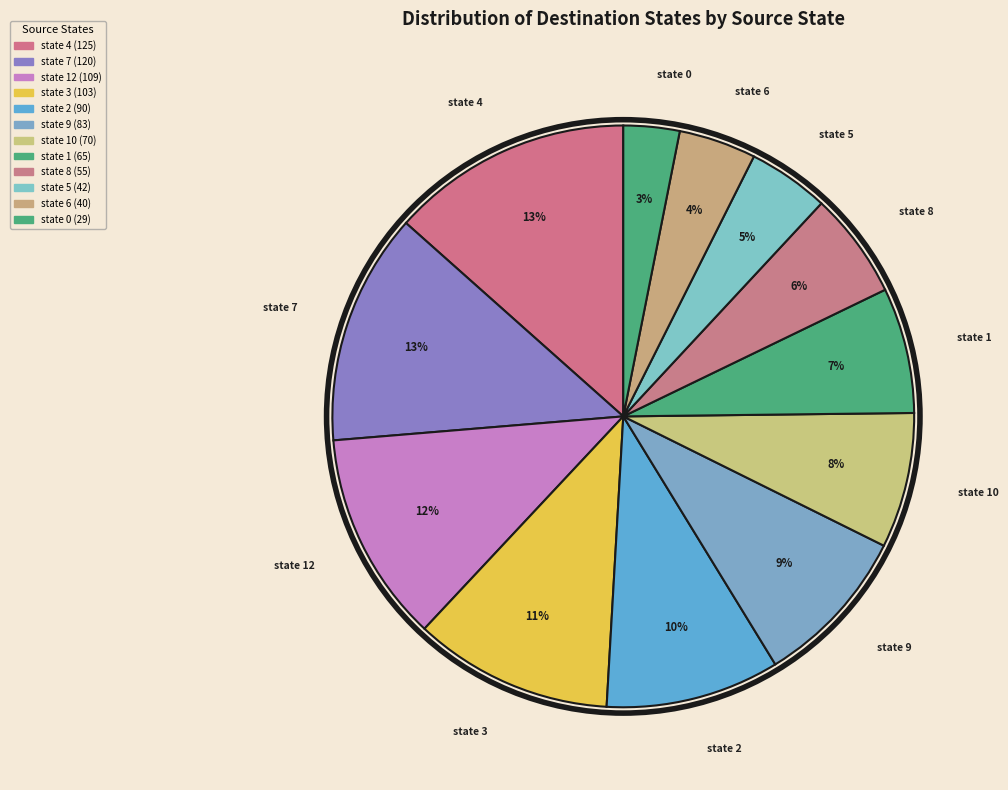

What is the ratio of the value at state 12 to the value at state 2?

1.2